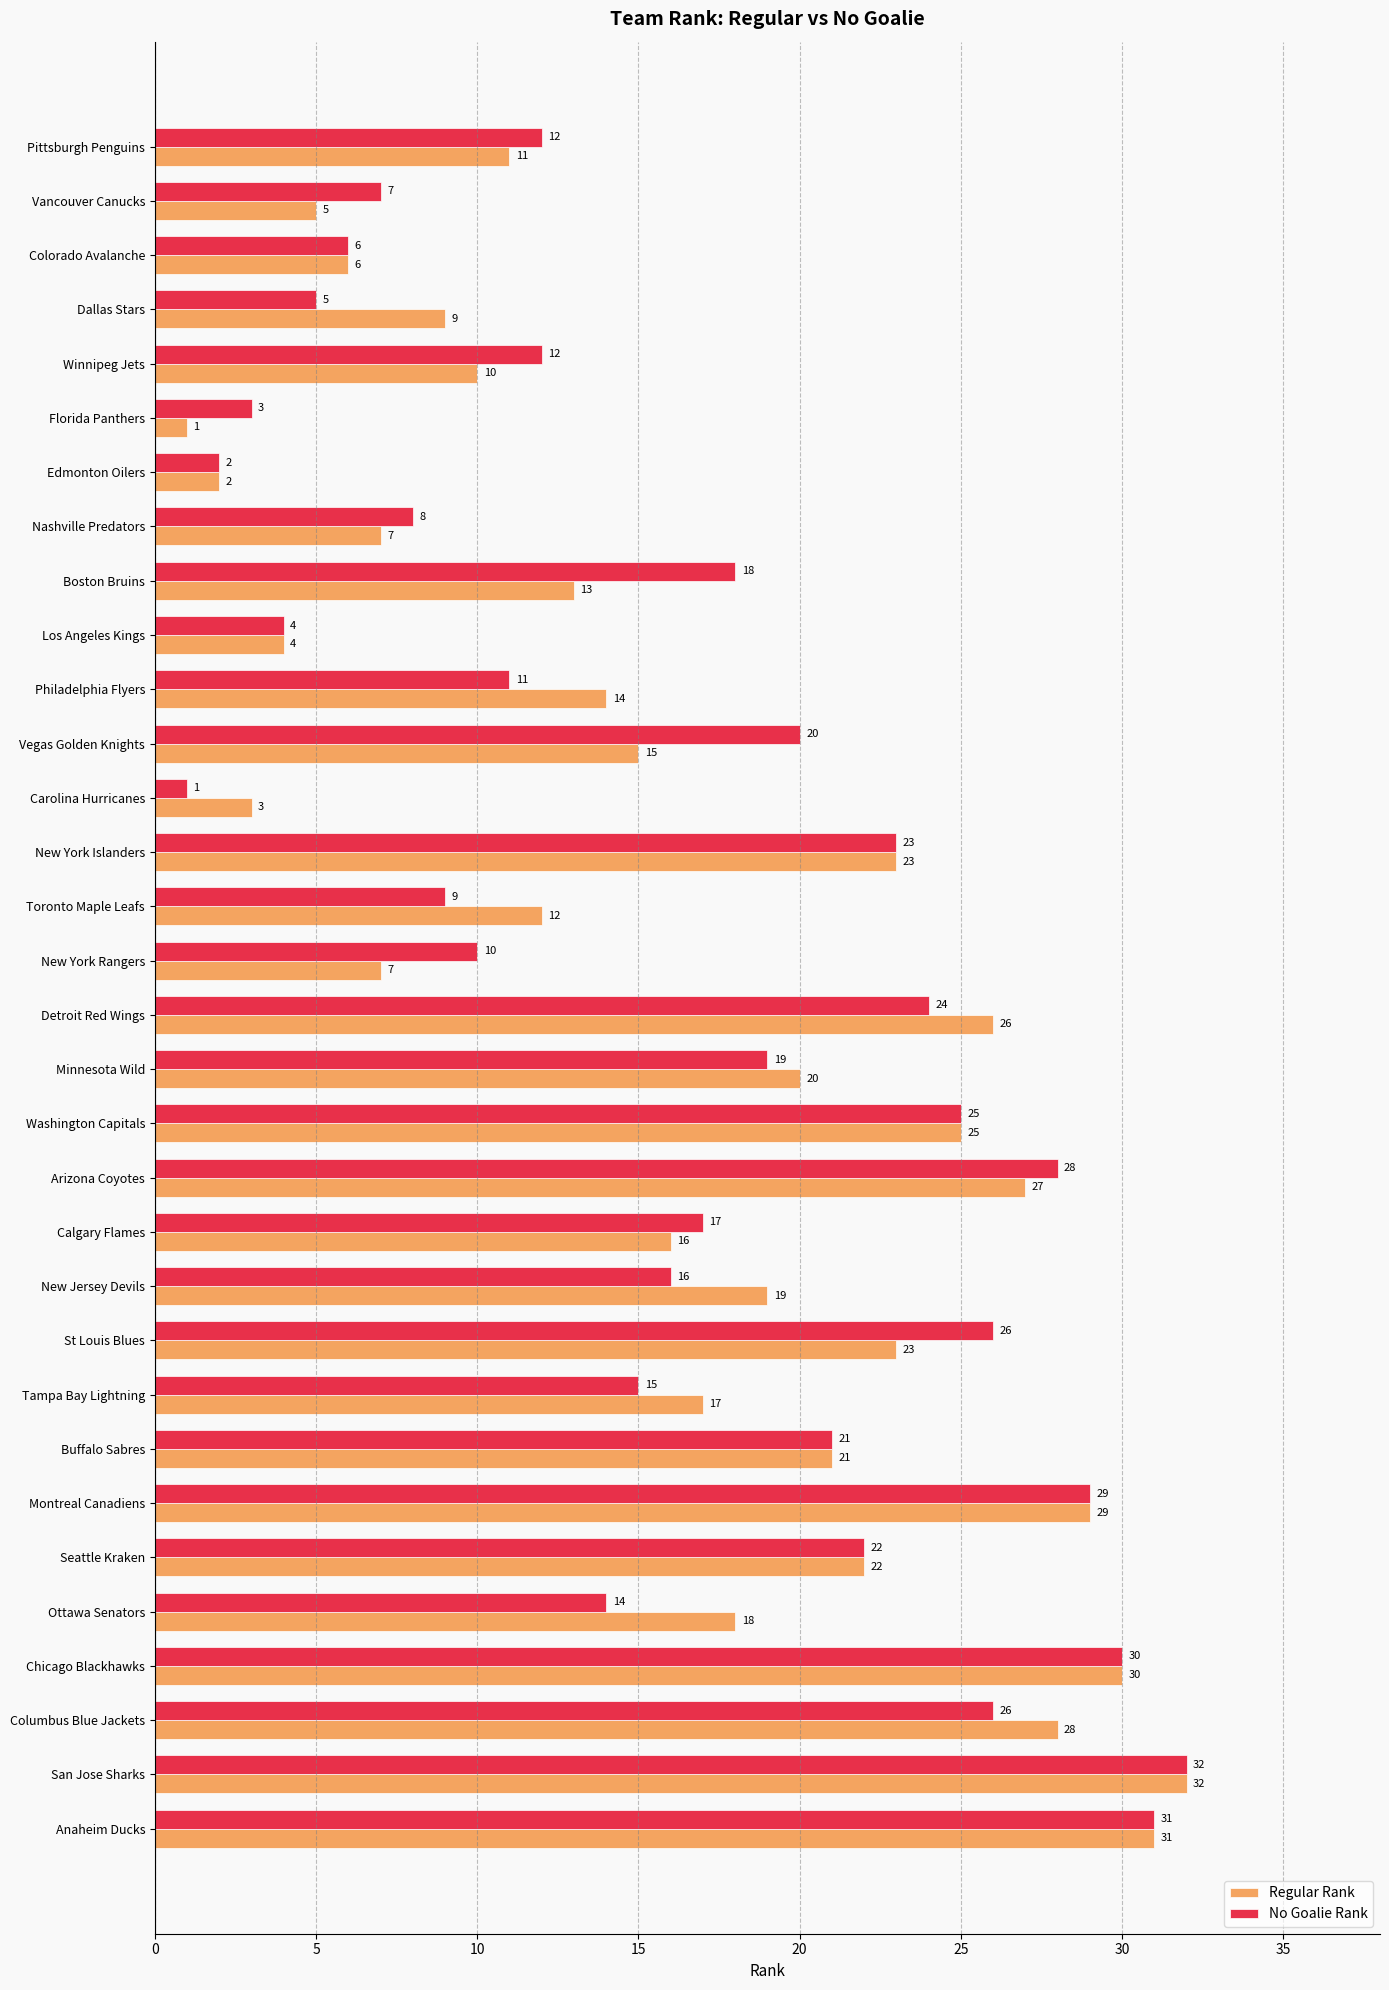

At Winnipeg Jets, list the series in order from largest to smallest.

No Goalie Rank, Regular Rank